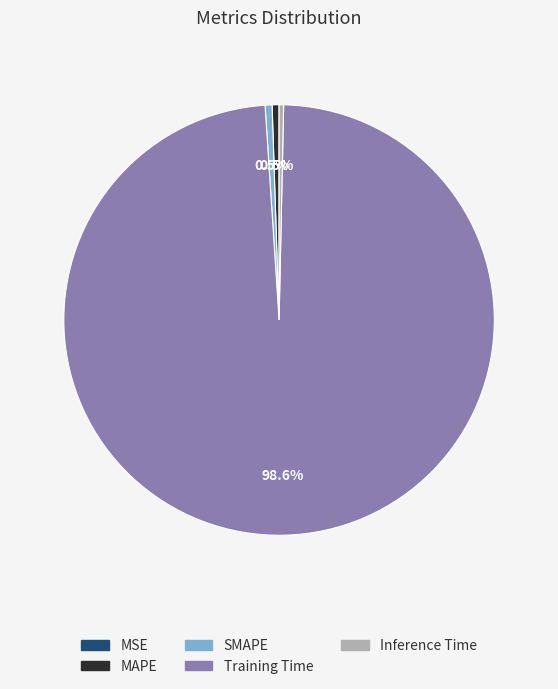

To the nearest percent, what is the difference between the largest and smallest slice percentages?

99%